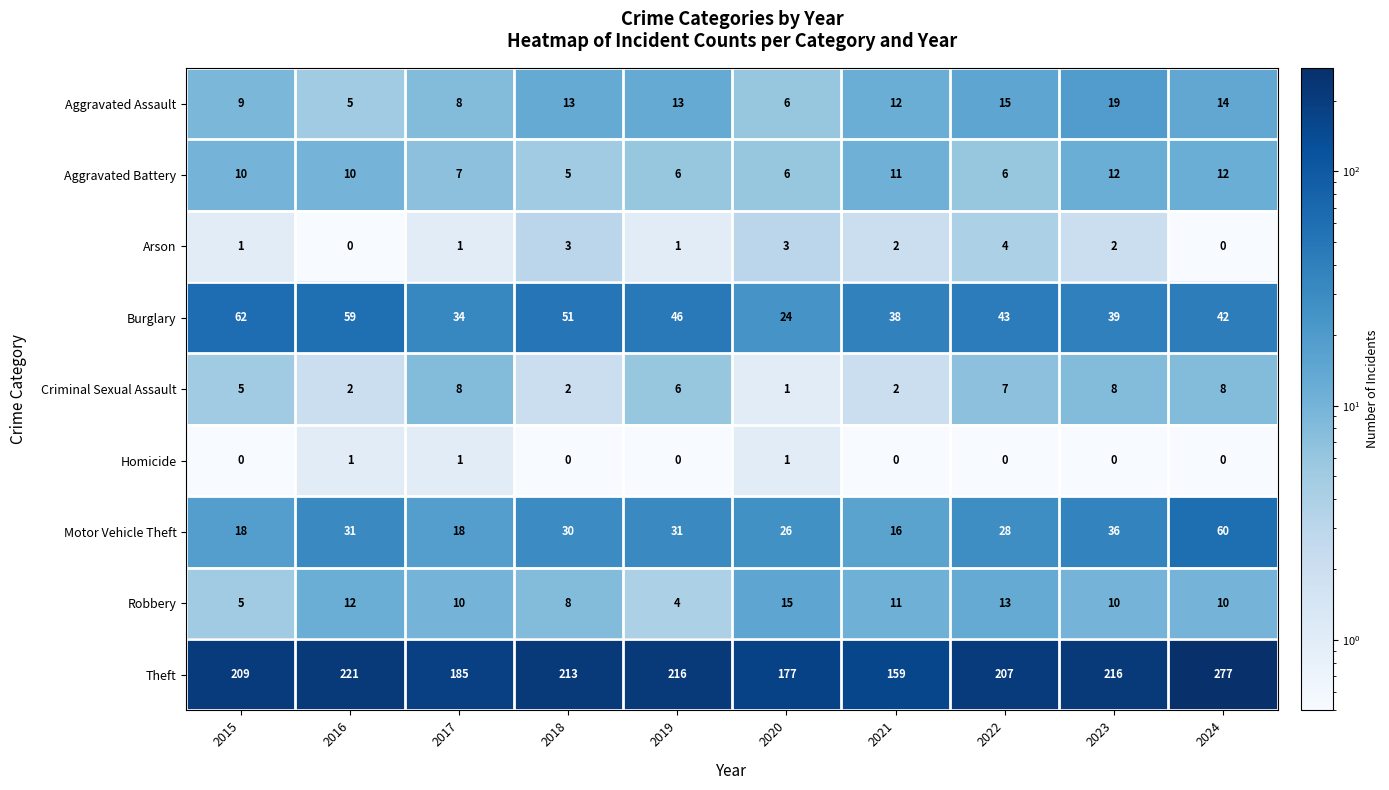

What is the difference between the Motor Vehicle Theft values at 2020 and 2021?

10